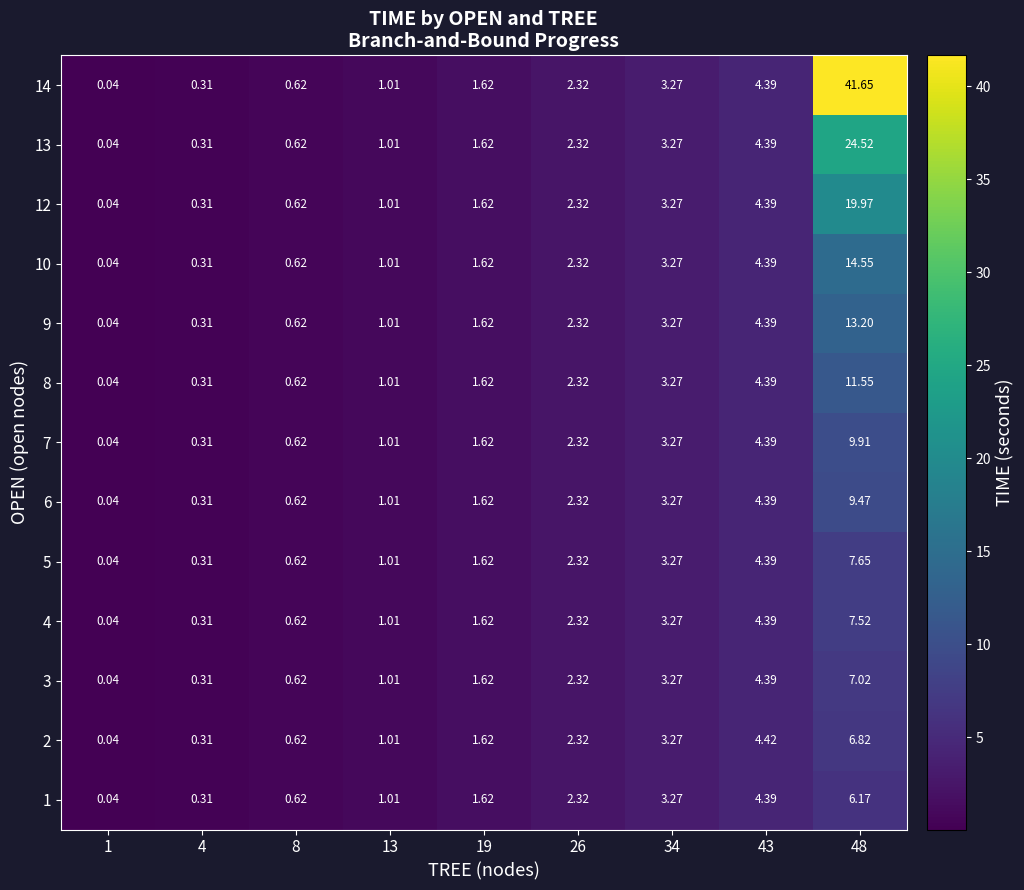

How many data points in 13 are above 1?

6